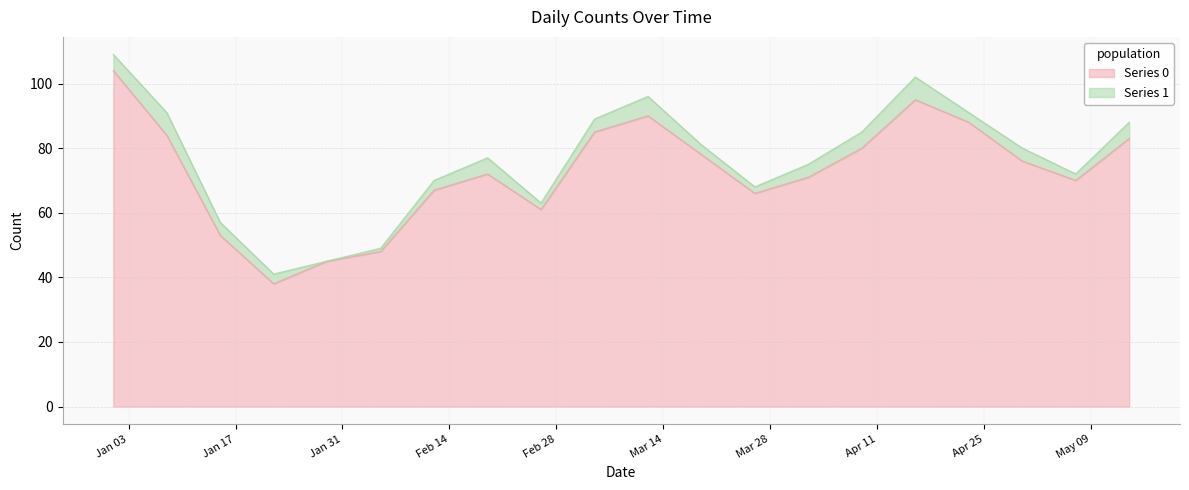

Does the chart have visible grid lines?

Yes